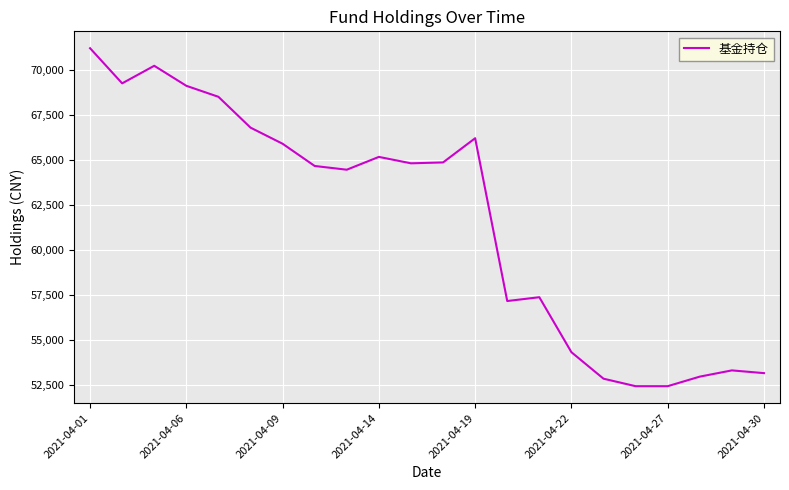

What is the difference between the maximum and minimum values?

18787.4